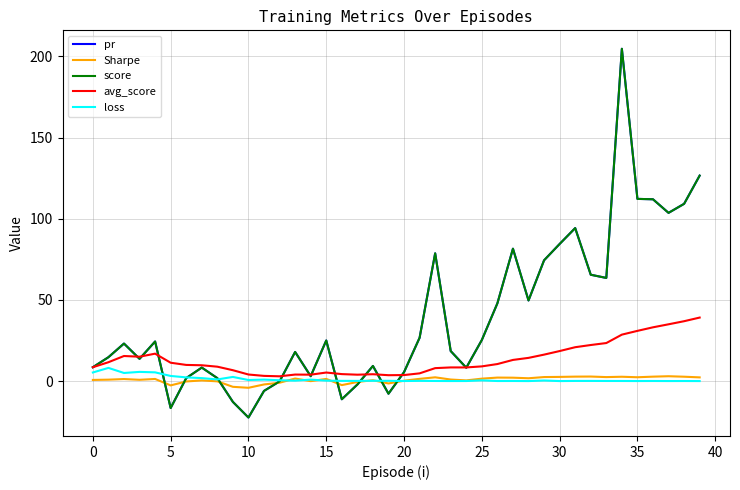

Reading left to right, extract all data points from this chart.

pr: 8.6	14.7	23.1	13.8	24.4	-16.6	1.9	8.4	1.9	-12.8	-22.4	-6.0	-0.1	18.0	3.1	25.0	-11.1	-2.1	9.4	-7.7	5.6	26.7	78.7	18.5	8.3	25.3	47.9	81.6	49.7	74.4	84.5	94.3	65.5	63.6	204.7	112.2	112.0	103.6	109.2	126.6
Sharpe: 0.8	0.9	1.3	0.8	1.3	-2.6	-0.2	0.4	-0.1	-3.5	-4.1	-2.0	-1.0	1.6	0.0	1.4	-2.4	-0.5	0.6	-1.4	0.3	1.4	2.4	1.0	0.5	1.5	2.2	2.1	1.8	2.5	2.6	2.8	2.8	2.5	2.7	2.4	2.8	3.0	2.7	2.3
score: 8.6	14.7	23.1	13.8	24.4	-16.6	1.9	8.4	1.9	-12.8	-22.4	-6.0	-0.1	18.0	3.1	25.0	-11.1	-2.1	9.4	-7.7	5.6	26.7	78.7	18.5	8.3	25.3	47.9	81.6	49.7	74.4	84.5	94.3	65.5	63.6	204.7	112.2	112.0	103.6	109.2	126.6
avg_score: 8.6	11.7	15.5	15.1	16.9	11.3	10.0	9.8	8.9	6.7	4.1	3.2	3.0	4.1	4.0	5.3	4.3	4.0	4.3	3.7	3.8	4.8	8.0	8.5	8.4	9.1	10.5	13.1	14.3	16.3	18.5	20.9	22.3	23.5	28.6	31.0	33.2	35.0	36.9	39.2
loss: 5.3	8.2	5.0	5.7	5.4	3.2	2.3	1.9	1.1	2.6	0.7	1.0	0.6	0.3	0.9	0.3	0.2	0.2	0.2	0.2	0.1	0.2	0.1	0.1	0.1	0.5	0.1	0.1	0.0	0.4	0.1	0.1	0.1	0.1	0.1	0.1	0.1	0.1	0.1	0.0